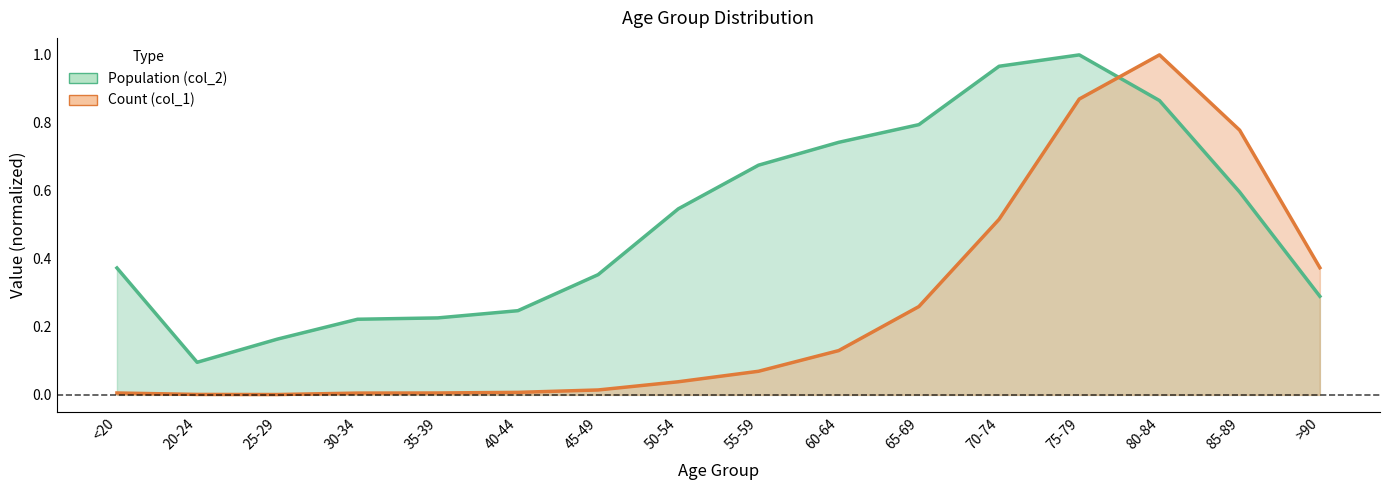

What is the sum of the Count (col_1) values at 85-89 and 45-49?

0.8